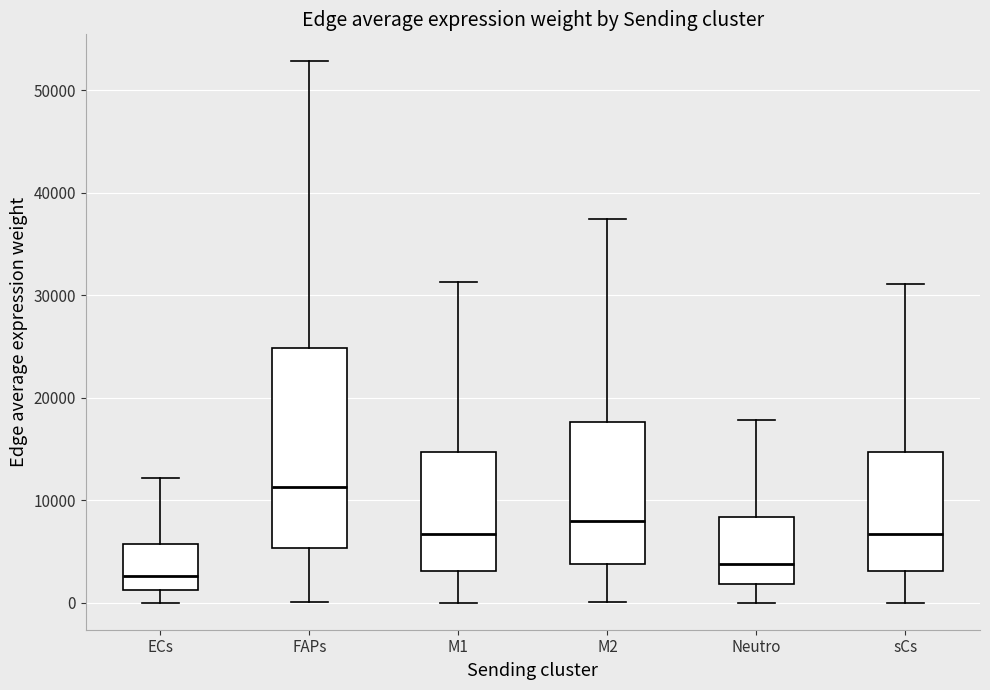

Reading left to right, transcribe this box plot: for each box, give where its median line is, the range the box spans, and where its two whiskers end, as read against the y-axis. The values are not printed on the chart, so give them approximately, as read against the axis.

ECs: median 3000, box 1000 to 6000, whiskers 0 to 12000
FAPs: median 11000, box 5000 to 25000, whiskers 0 to 53000
M1: median 7000, box 3000 to 15000, whiskers 0 to 31000
M2: median 8000, box 4000 to 18000, whiskers 0 to 37000
Neutro: median 4000, box 2000 to 8000, whiskers 0 to 18000
sCs: median 7000, box 3000 to 15000, whiskers 0 to 31000